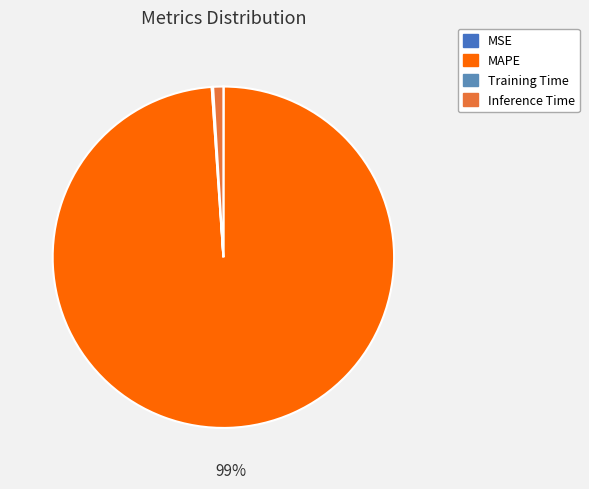

Is MAPE the majority of the pie?

Yes